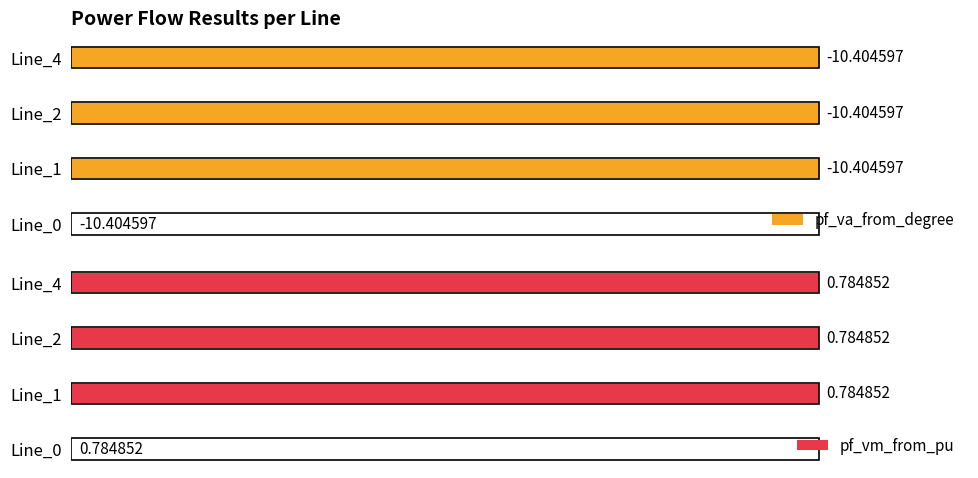

Which series has the largest range (max minus min)?

pf_va_from_degree